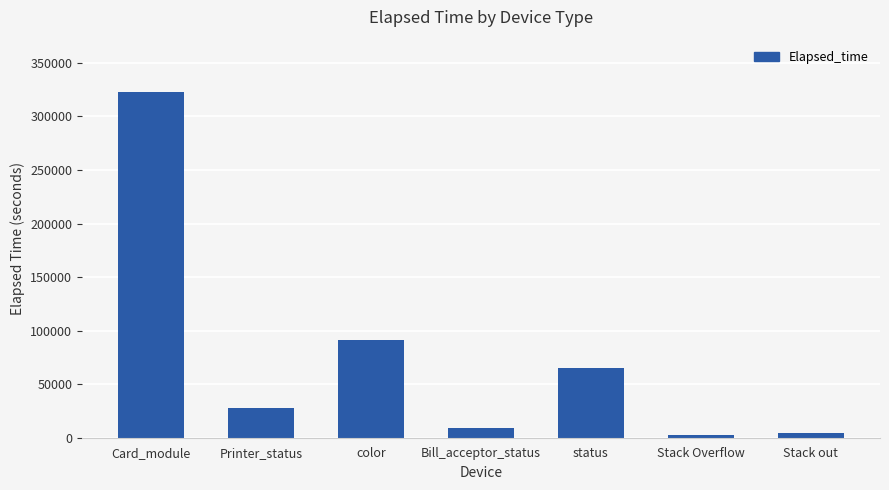

How many distinct data groups are displayed?

1